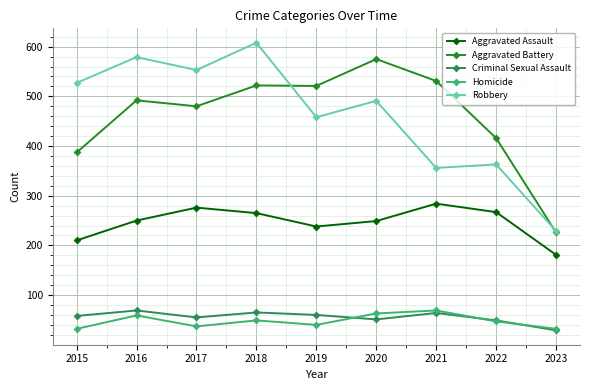

What are all the series names shown in the legend?

Aggravated Assault, Aggravated Battery, Criminal Sexual Assault, Homicide, Robbery